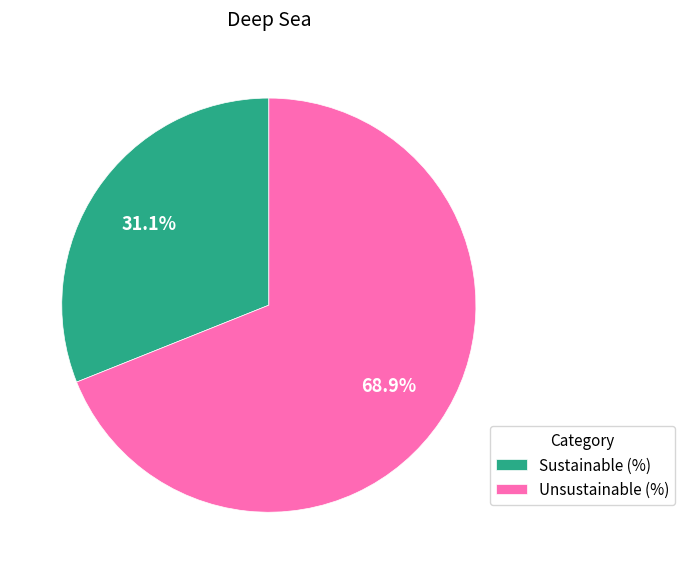

How many segments does this pie chart have?

2